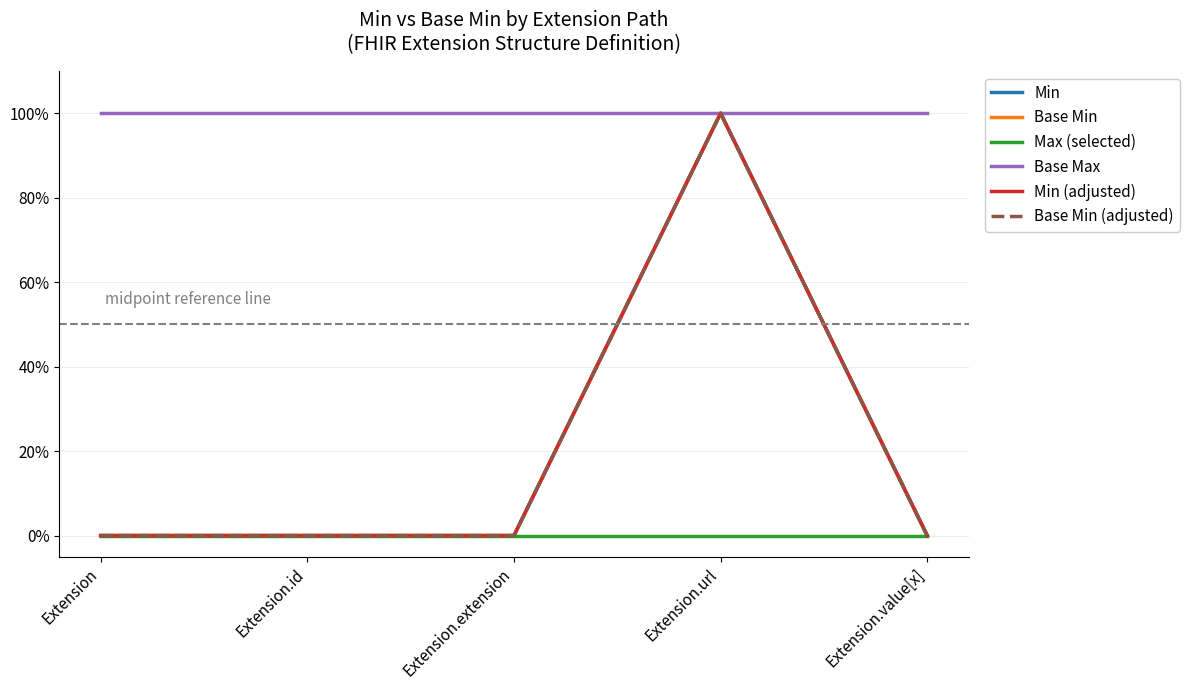

Which series has the largest range (max minus min)?

Min